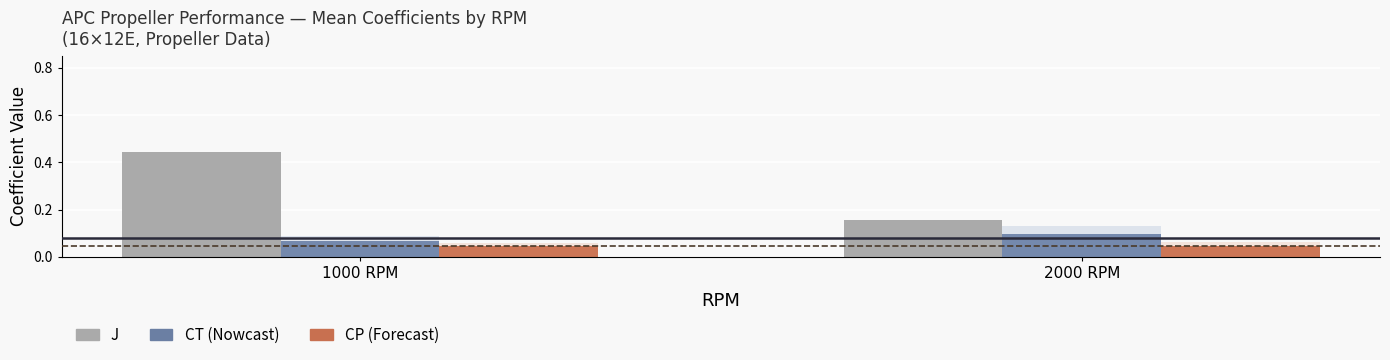

Reading left to right, list all the values displayed in this chart.

J (mean): 1000 RPM=0.4	2000 RPM=0.2
CT (mean): 1000 RPM=0.1	2000 RPM=0.1
CP (mean): 1000 RPM=0.0	2000 RPM=0.0